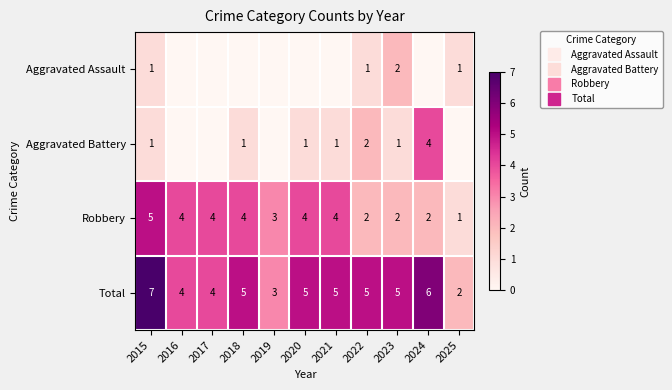

How many Aggravated Assault values are between 0 and 1?

10